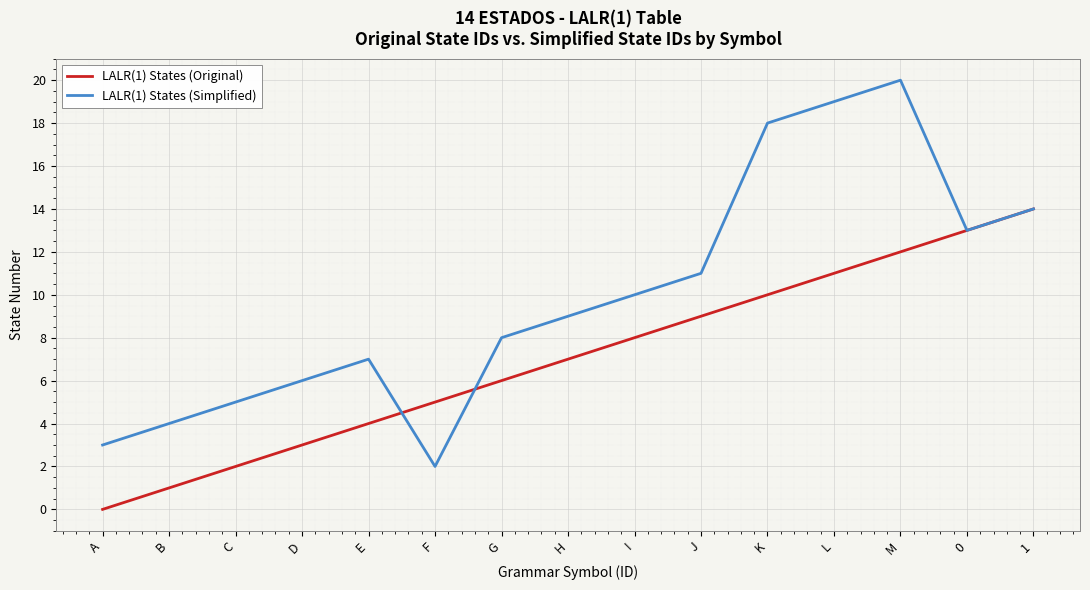

Rank the categories by LALR(1) States (Simplified) value from highest to lowest.

M, L, K, 1, 0, J, I, H, G, E, D, C, B, A, F